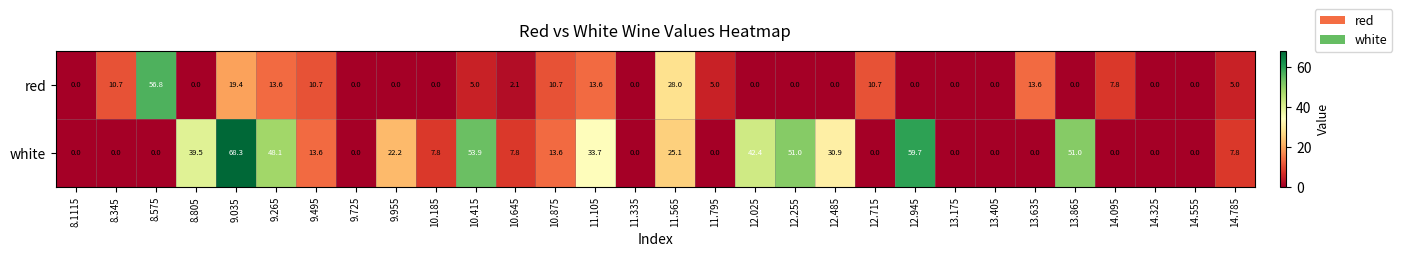

Which category has the highest value across all series?

9.035